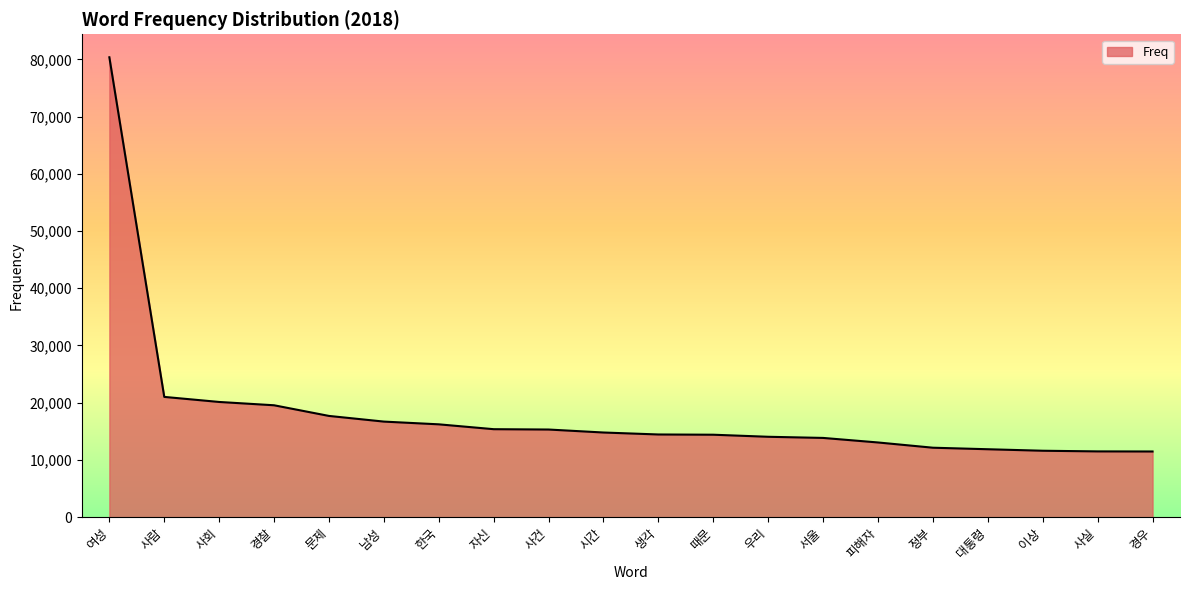

The chart shows a value of 5410 at 사건. True or false?

False